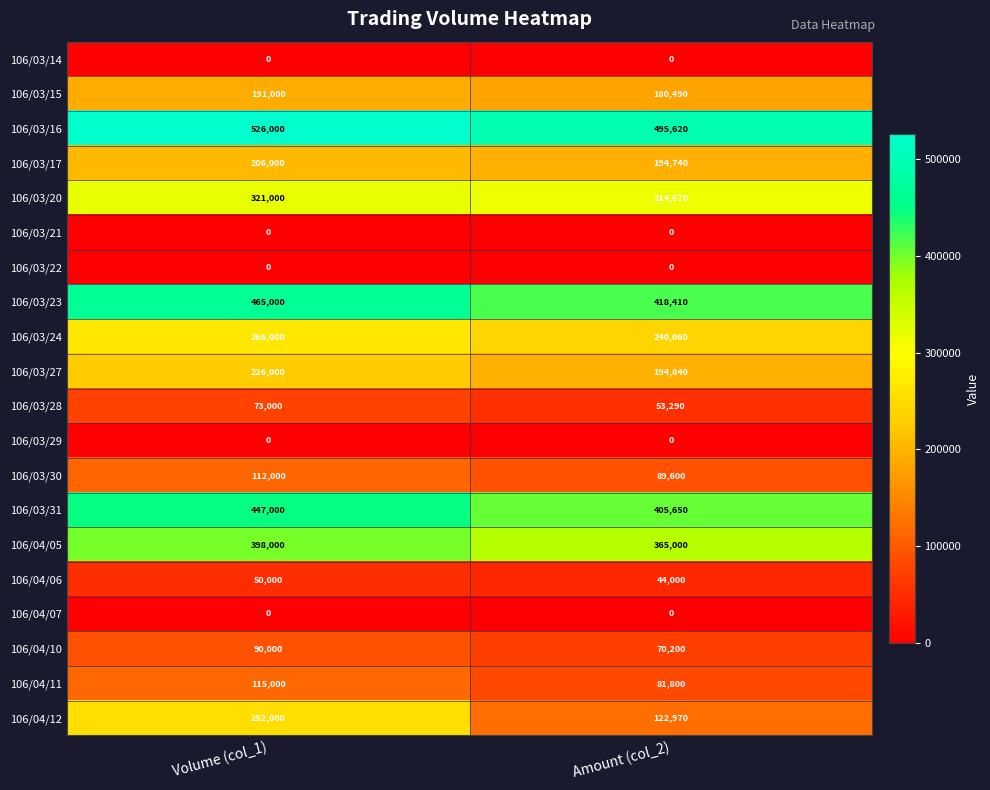

What is the highest value of the 106/03/15 series?

191000